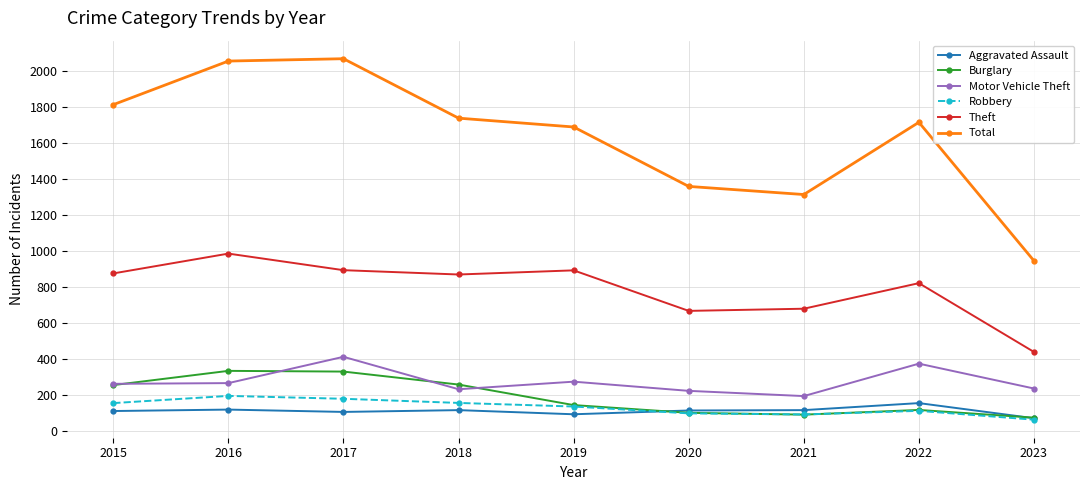

What is the difference between the highest and lowest values at 2022?

1602